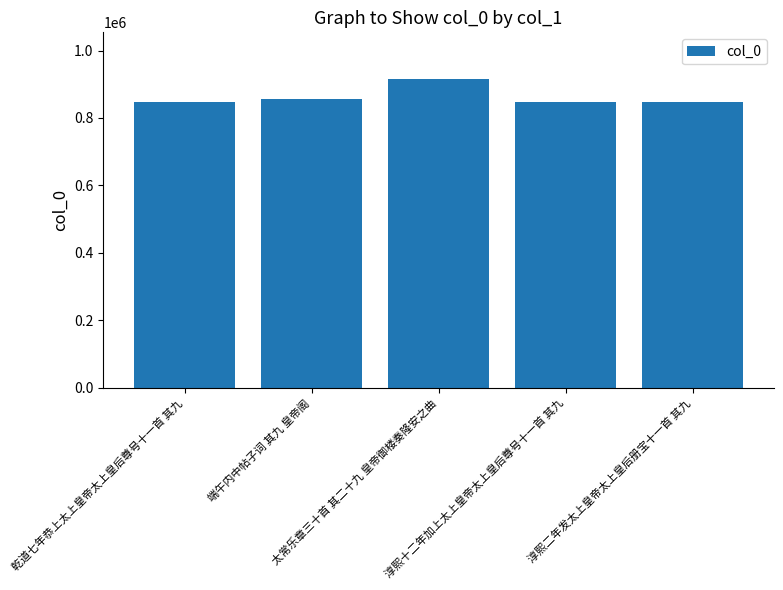

What is the difference between the values at 端午内中帖子词 其九 皇帝阁 and 淳熙十二年加上太上皇帝太上皇后尊号十一首 其九?

9845